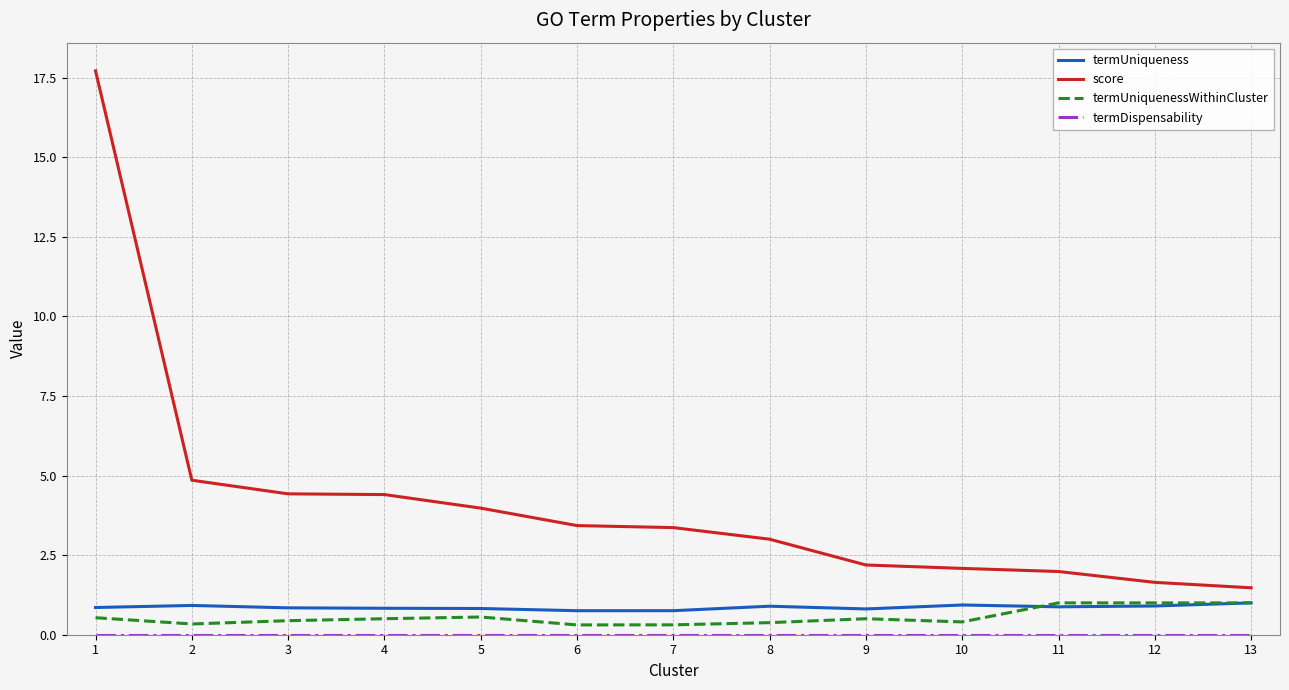

Which series has the largest range (max minus min)?

score